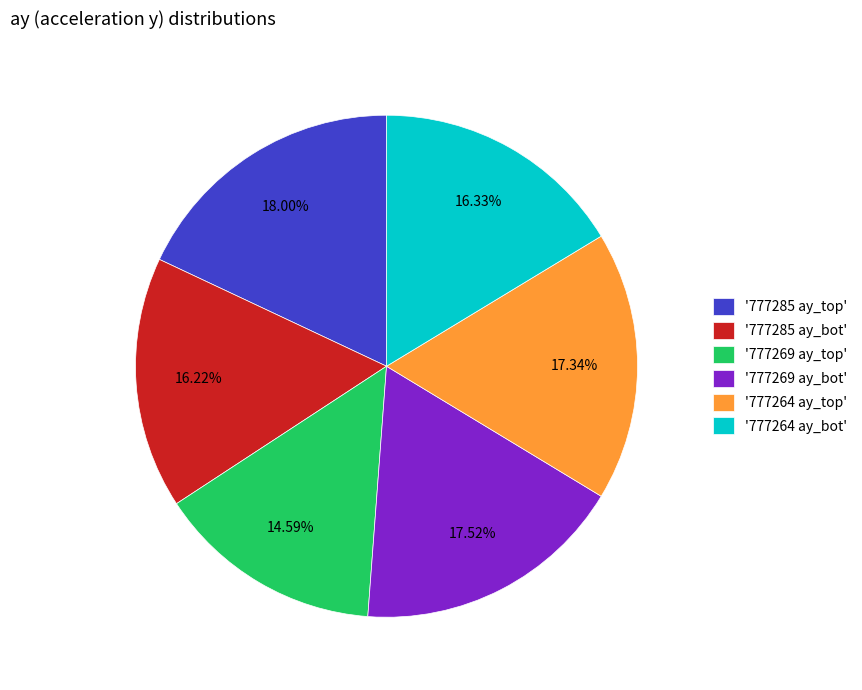

Is '777269 ay_bot' the majority of the pie?

No